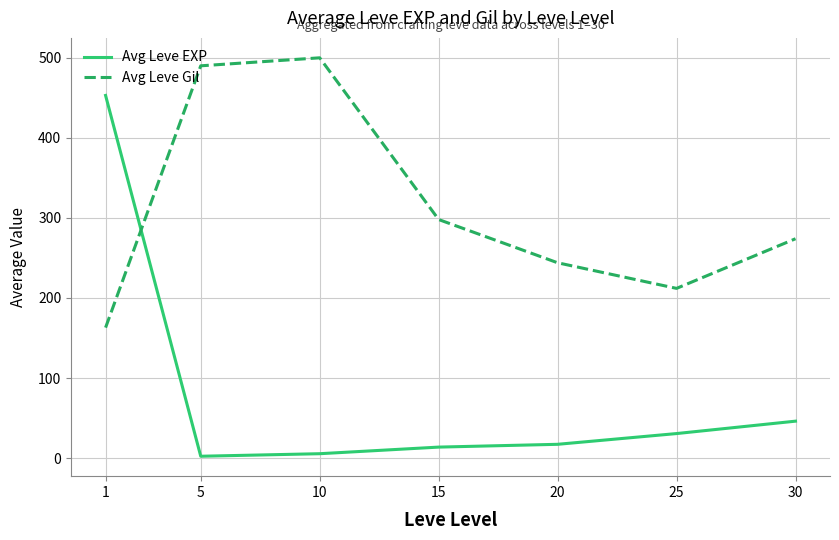

How many intersections are there between Avg Leve Gil and Avg Leve EXP?

1